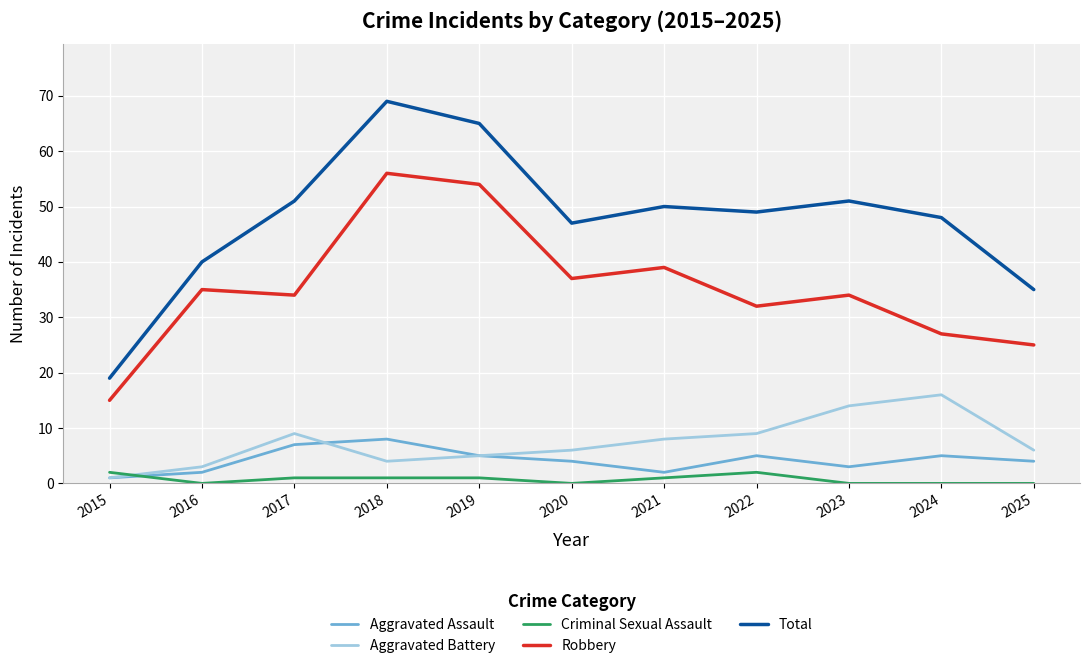

At how many categories does at least one series exceed 36?

9